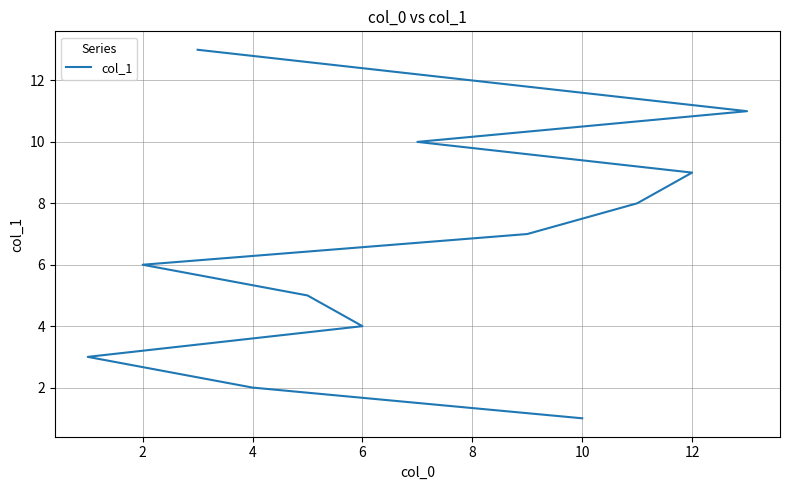

What is the greatest value displayed?

13